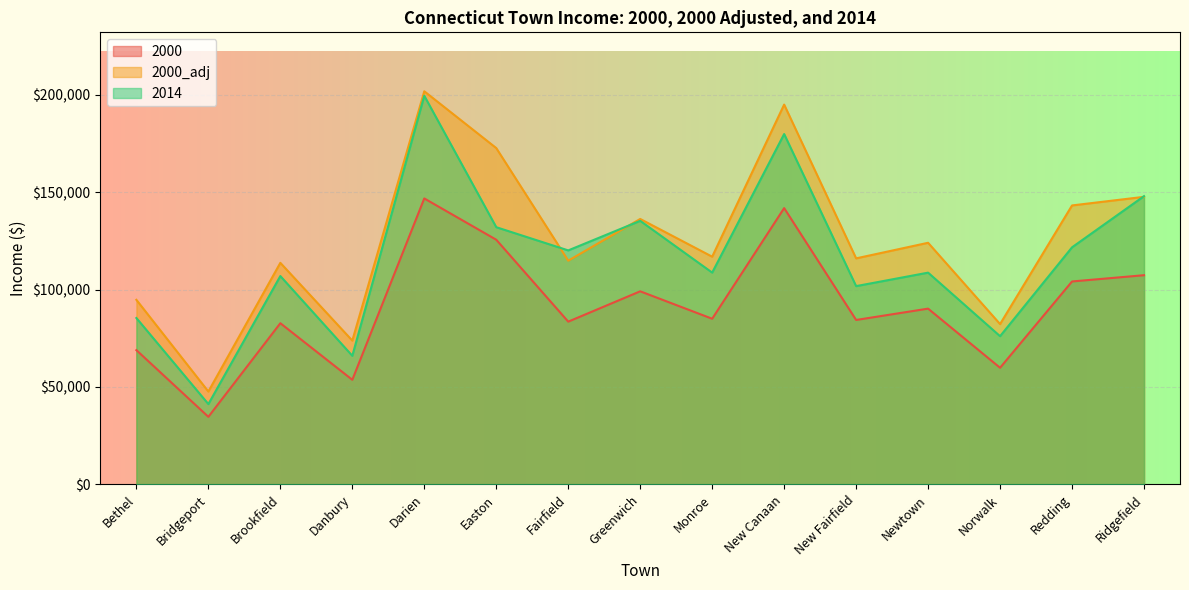

After their last crossing, which series has the higher values: 2014 or 2000_adj?

2014